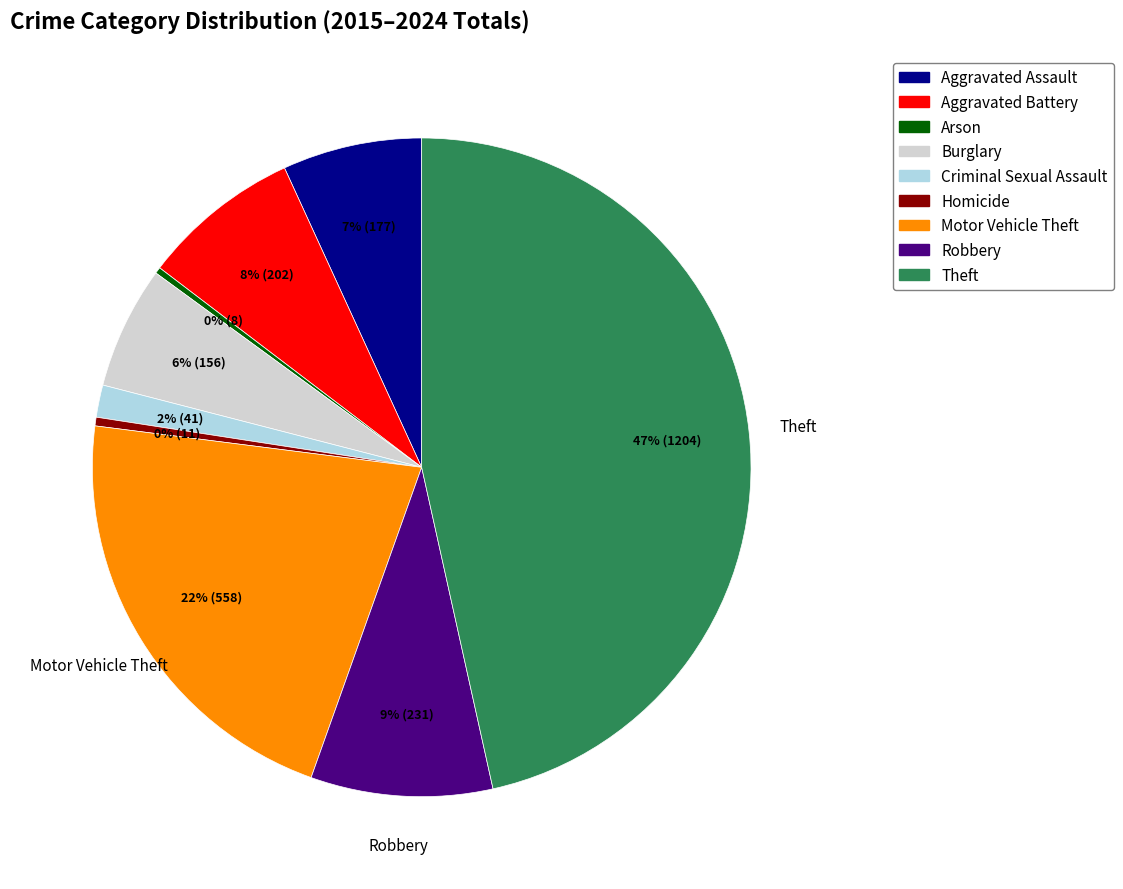

Is there a majority slice in this chart?

No